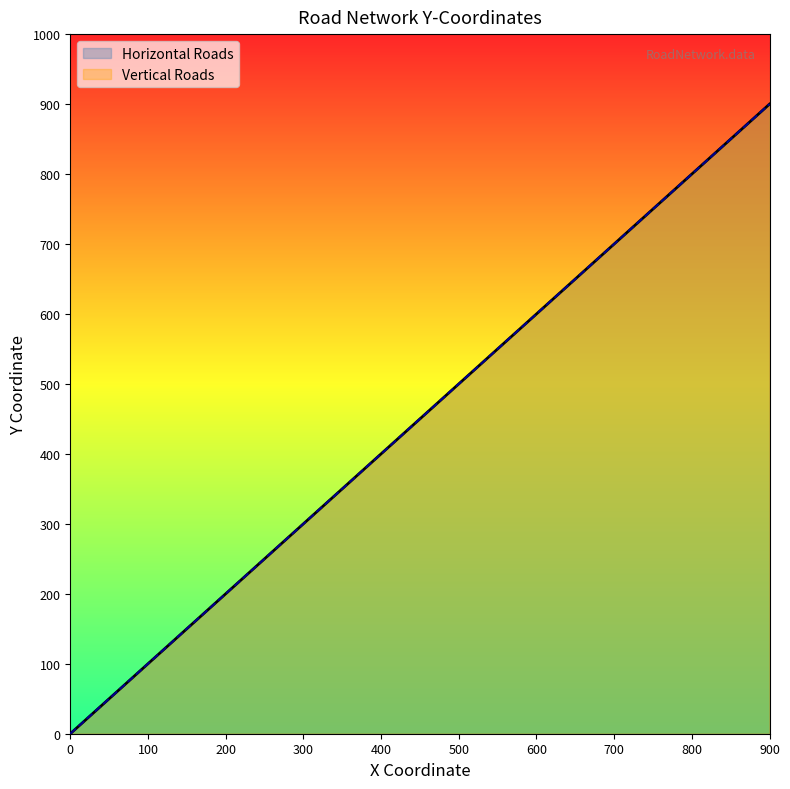

At which category is the sum across all series the highest?

900